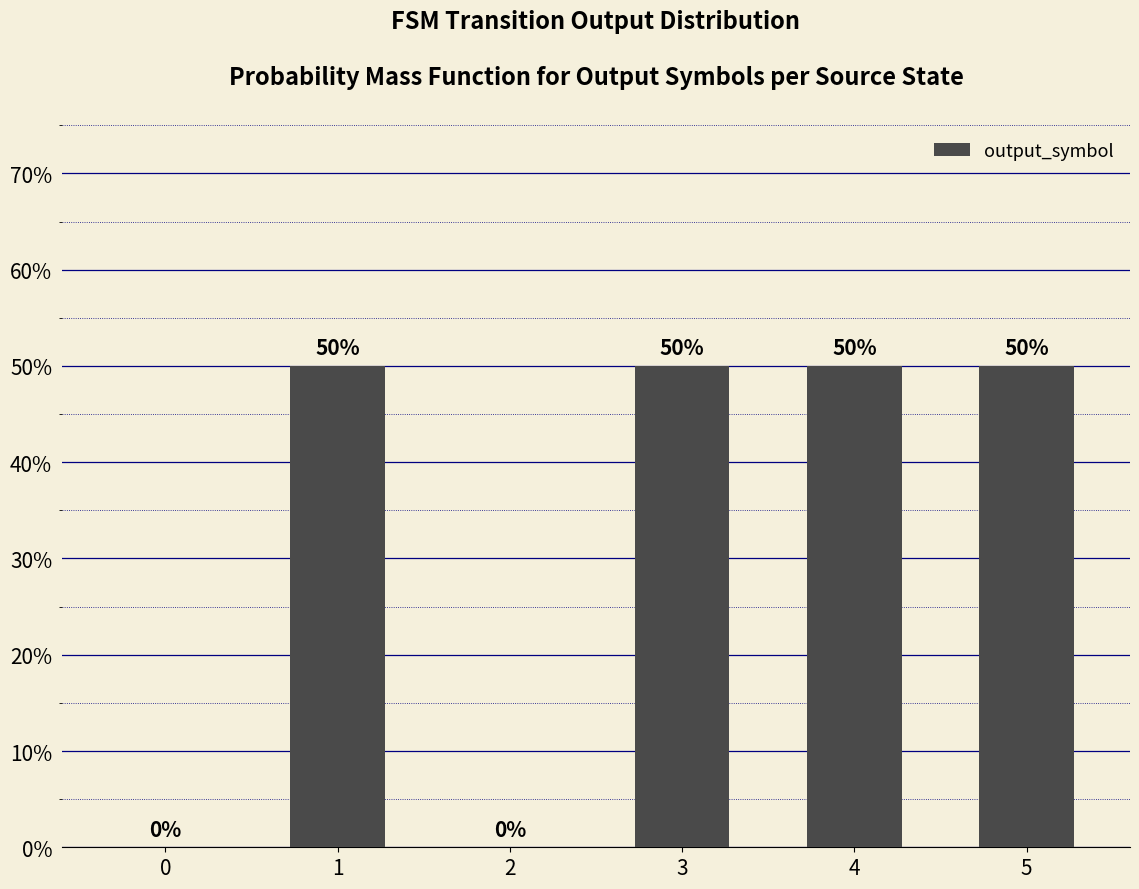

How many positive values are there?

4